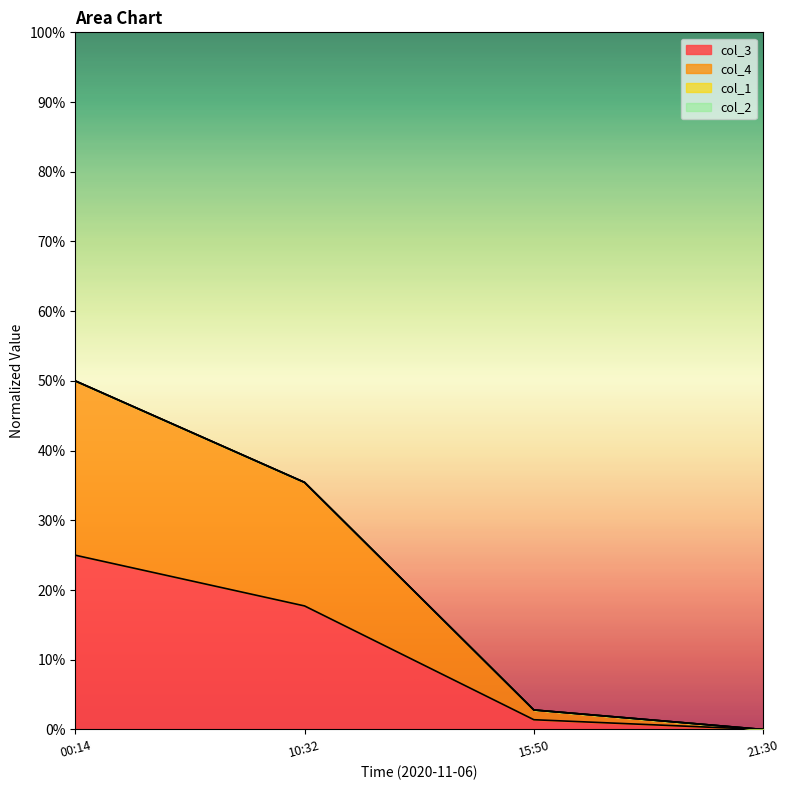

What is the maximum value for col_4?

0.5